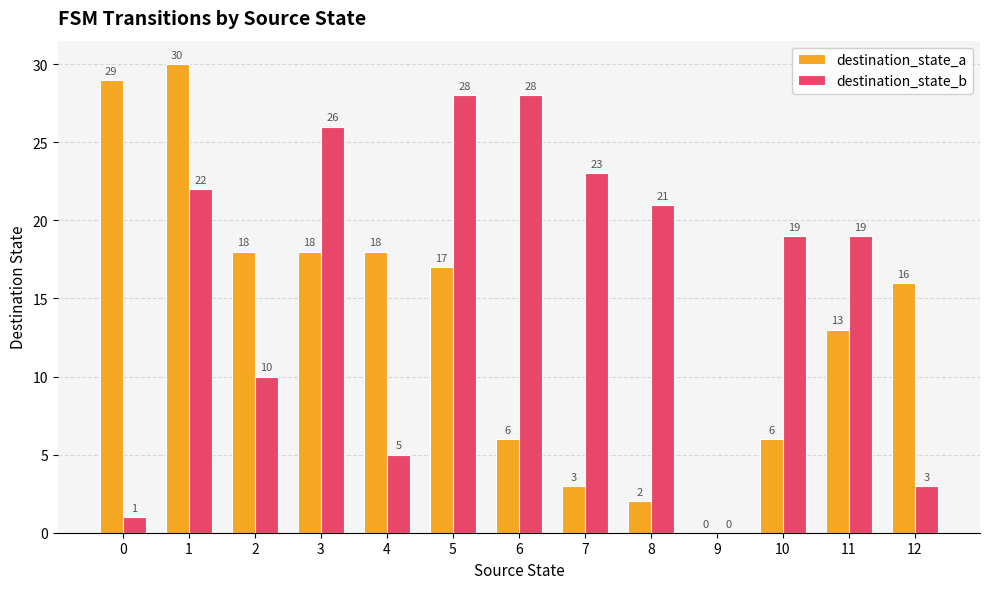

Where does the destination_state_b series first go above 19?

1